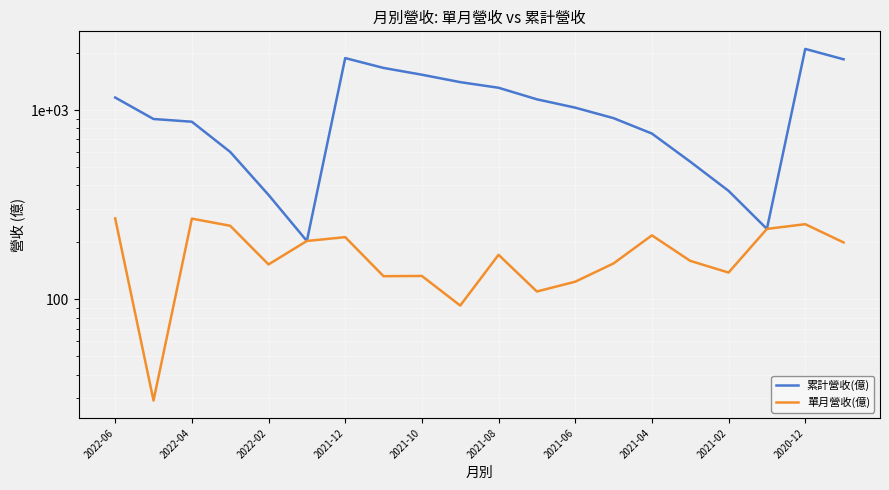

Is the value of 單月營收(億) at 12 greater than the value of 累計營收(億) at 2020-12?

No